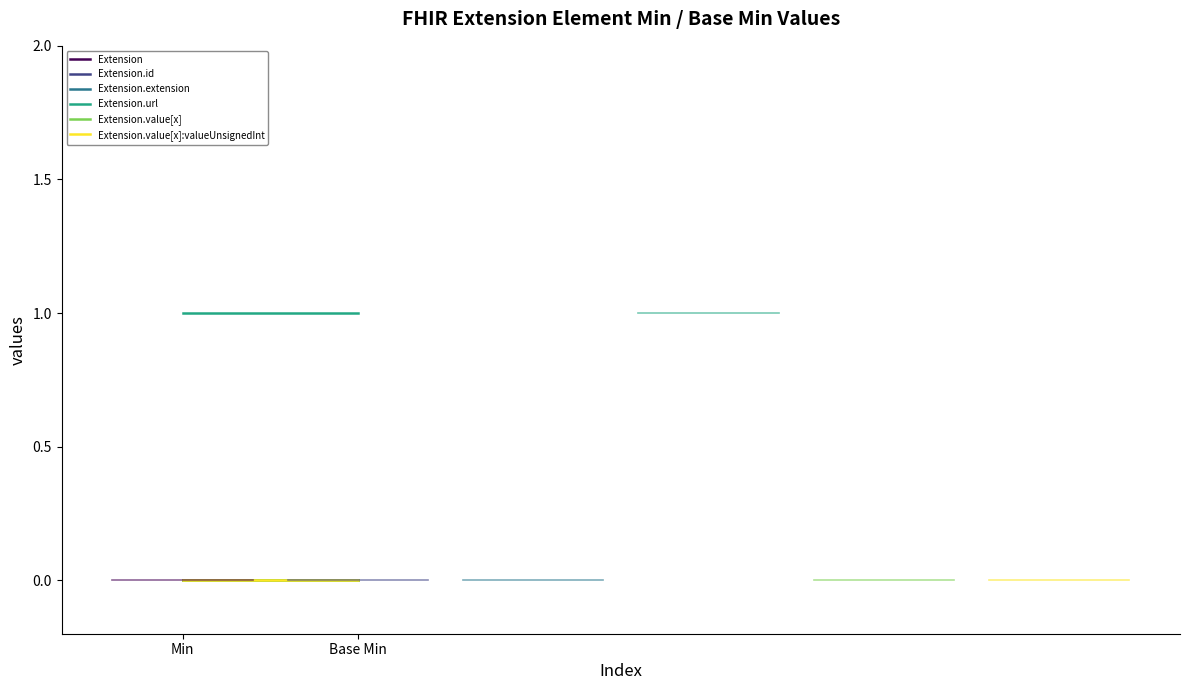

Rank the series by their maximum value, from lowest to highest.

Extension, Extension.id, Extension.extension, Extension.value[x], Extension.value[x]:valueUnsignedInt, Extension.url